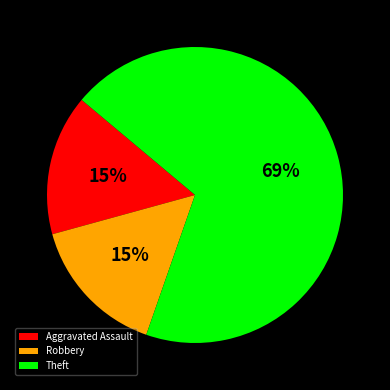

To the nearest percent, what is the combined percentage of Theft and Robbery?

85%